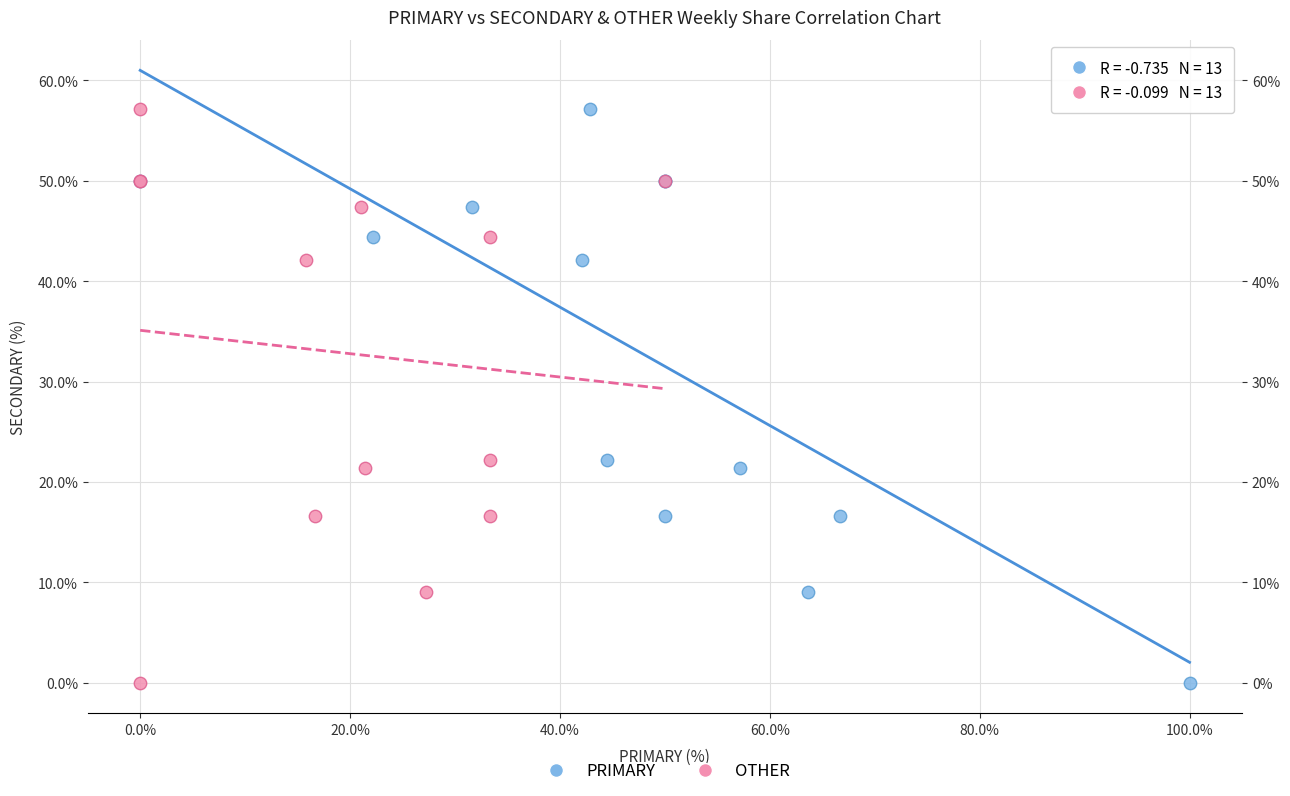

What are all the series names shown in the legend?

PRIMARY, OTHER